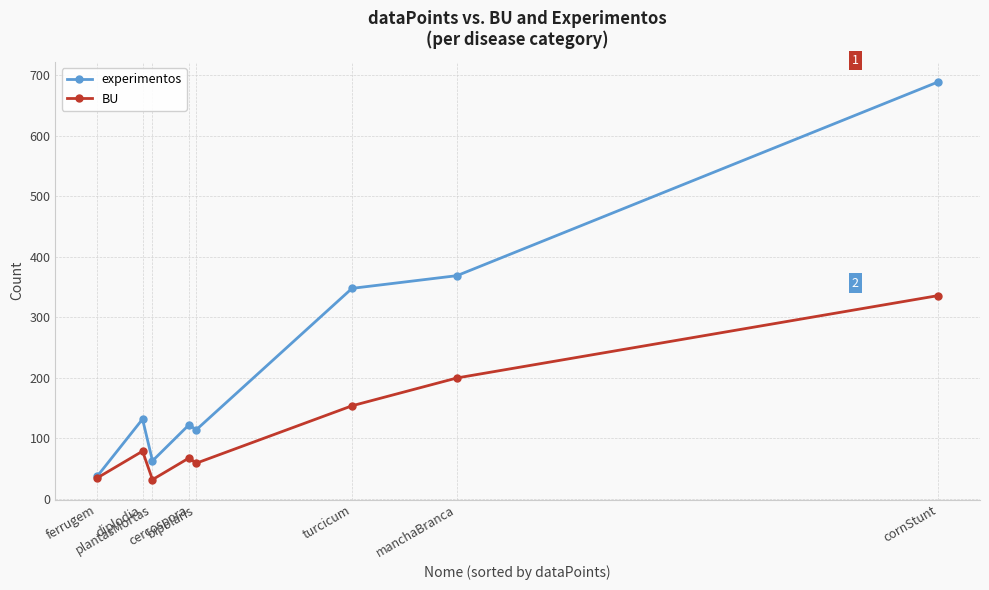

What is the average value of the BU series?

120